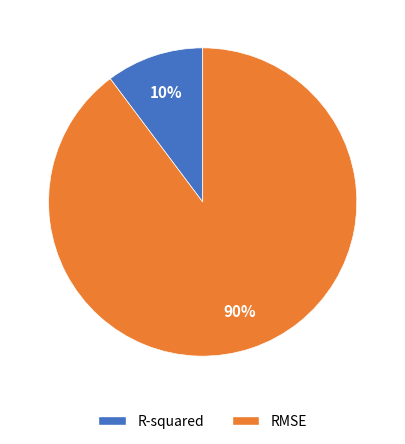

Which has a higher value, RMSE or R-squared?

RMSE